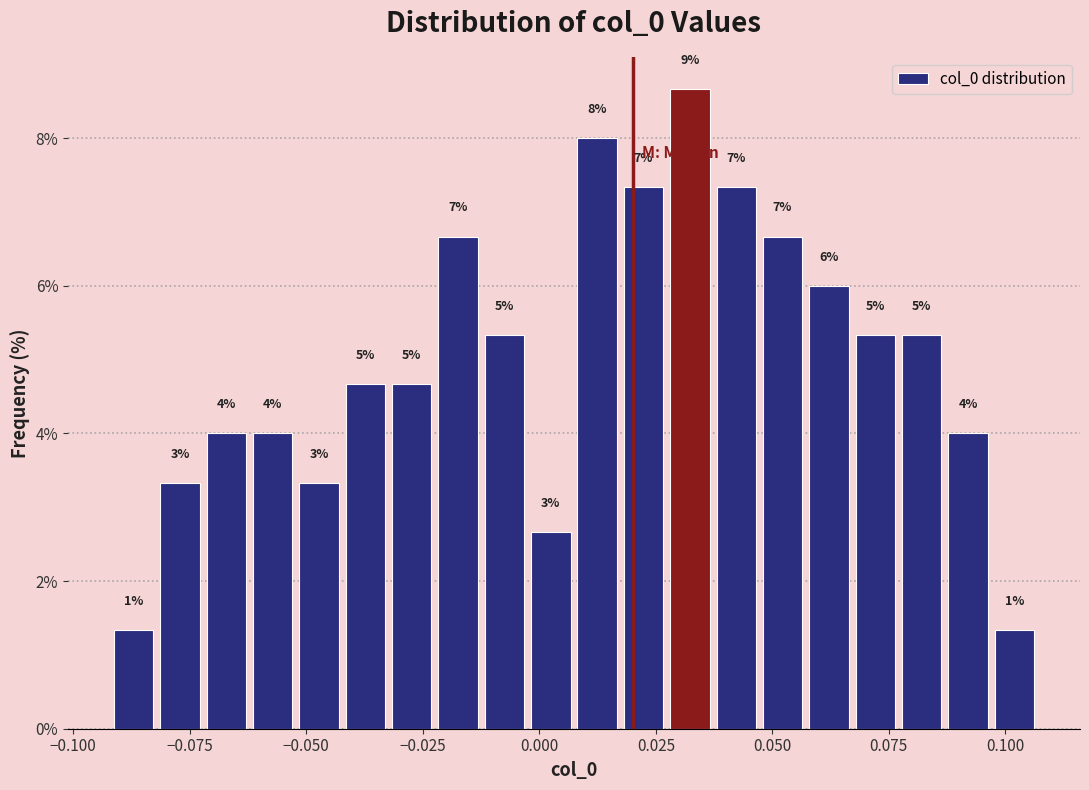

Around what value on the x-axis is the tallest bar? Give the approximate position of its centre, as read against the axis.

0.030